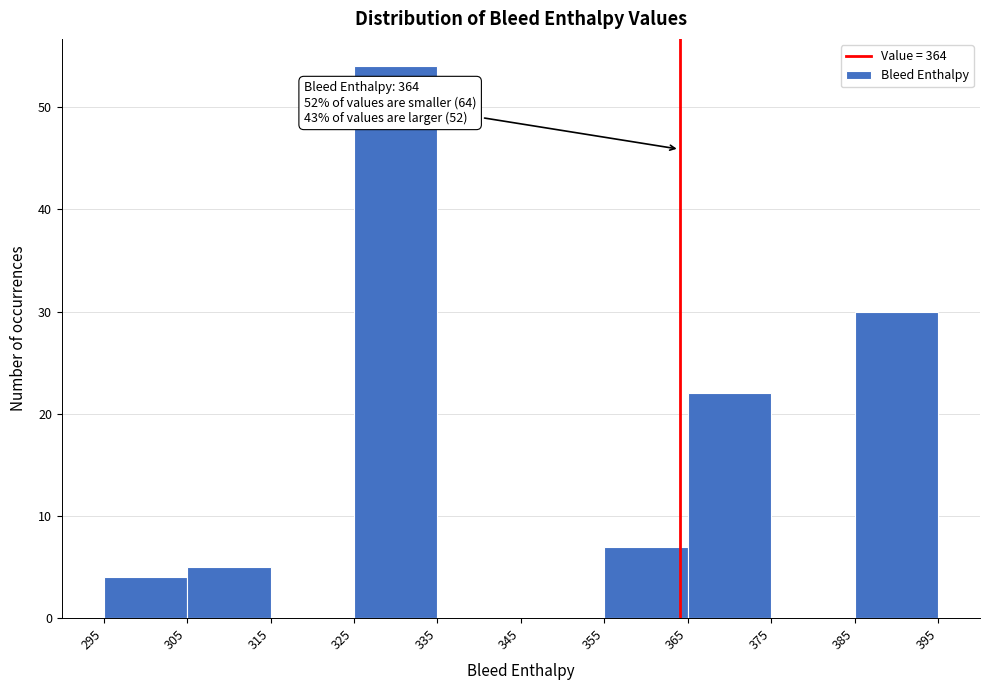

Which range on the x-axis has the tallest bar?

325 to 335